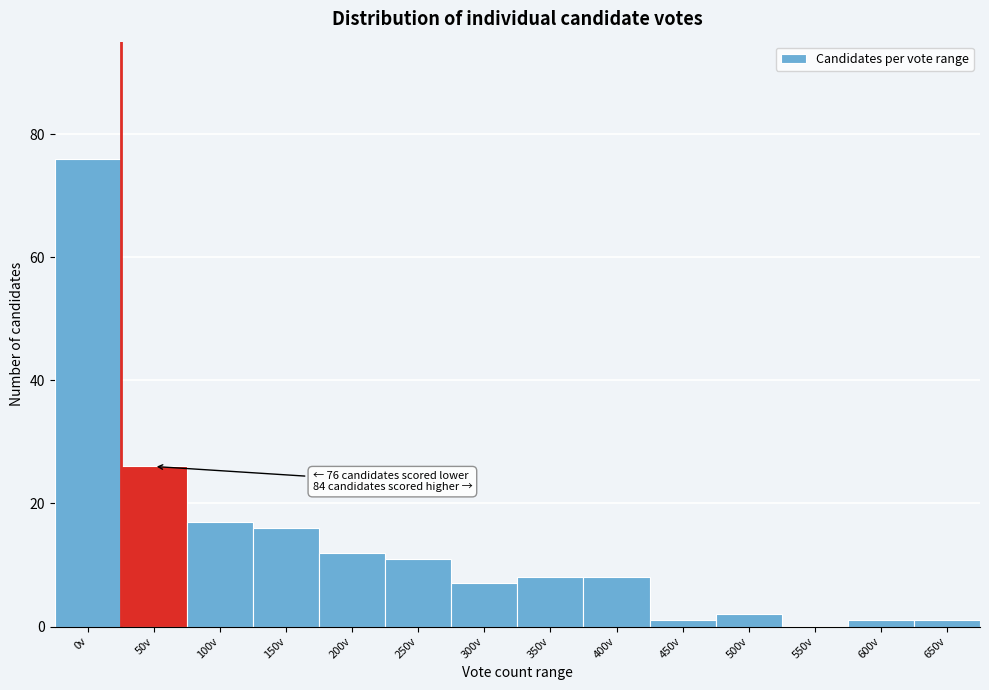

Reading left to right, what are all the values shown in this chart?

0v=76	50v=26	100v=17	150v=16	200v=12	250v=11	300v=7	350v=8	400v=8	450v=1	500v=2	550v=0	600v=1	650v=1